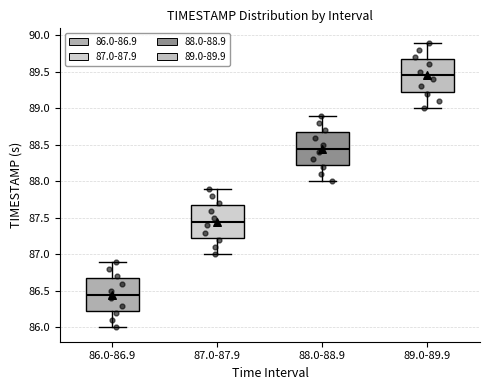

Reading left to right, transcribe this box plot: for each box, give where its median line is, the range the box spans, and where its two whiskers end, as read against the y-axis. The values are not printed on the chart, so give them approximately, as read against the axis.

86.0-86.9: median 86.45, box 86.25 to 86.70, whiskers 86.00 to 86.90
87.0-87.9: median 87.45, box 87.25 to 87.70, whiskers 87.00 to 87.90
88.0-88.9: median 88.45, box 88.25 to 88.70, whiskers 88.00 to 88.90
89.0-89.9: median 89.45, box 89.25 to 89.70, whiskers 89.00 to 89.90